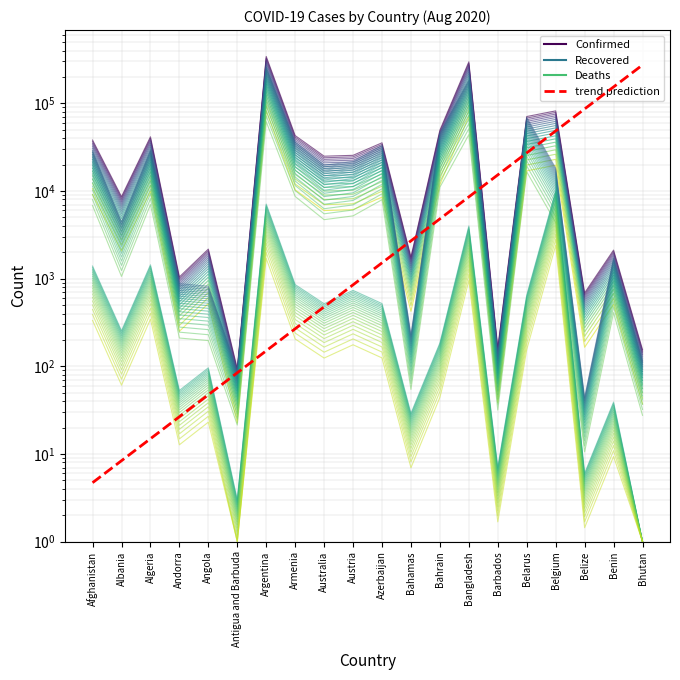

Is this an area chart (filled region under the line)?

No